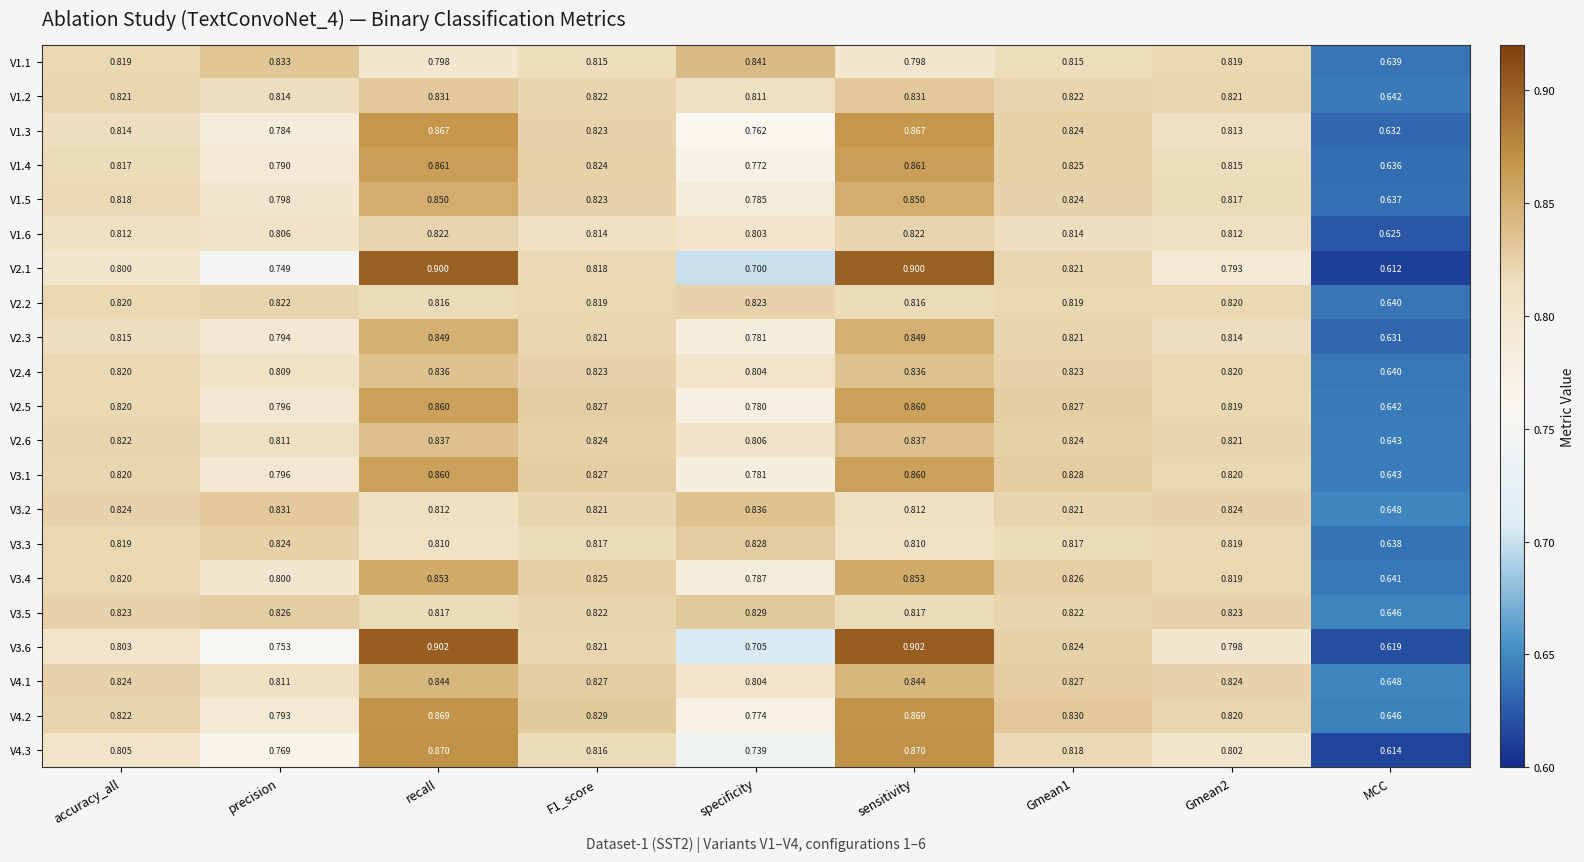

Is the value of V1.3 at specificity greater than the value of V3.6 at recall?

No